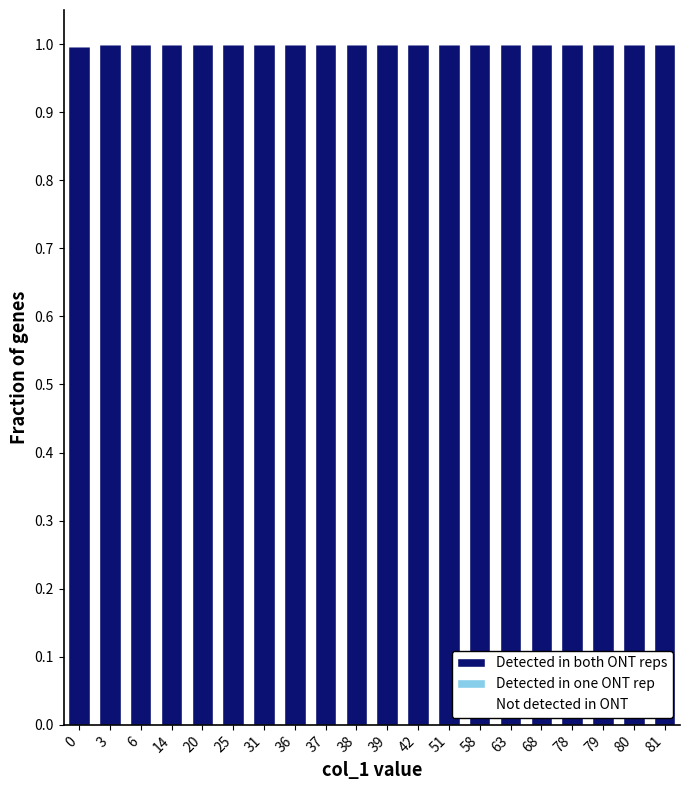

What is the highest value of the Detected in both ONT reps series?

1.0